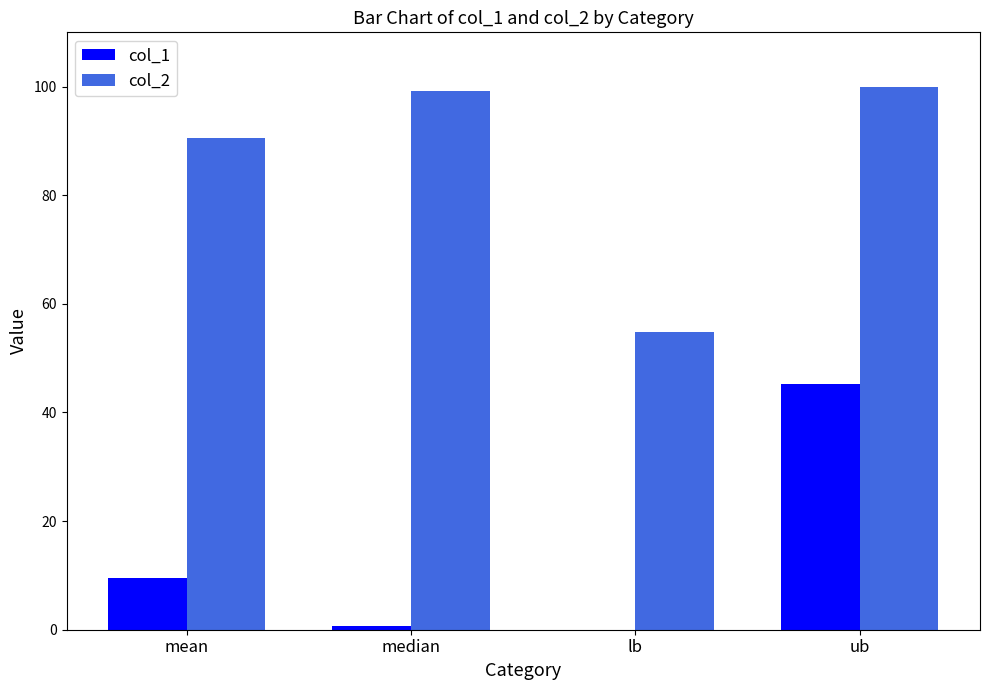

Where is col_1 nearest to the value 22?

mean